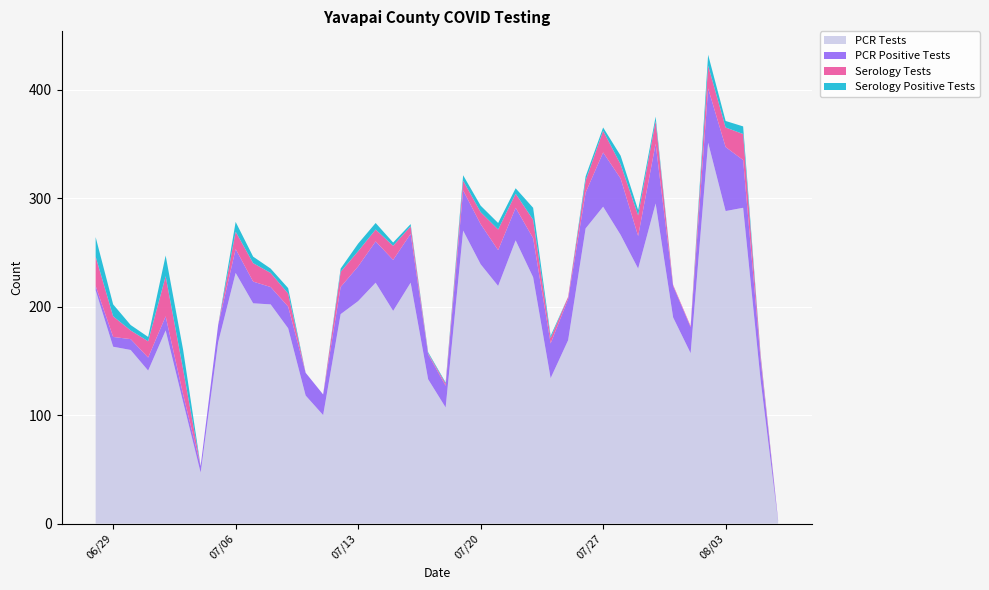

The value of PCR Tests at 06/29 is 163. True or false?

True